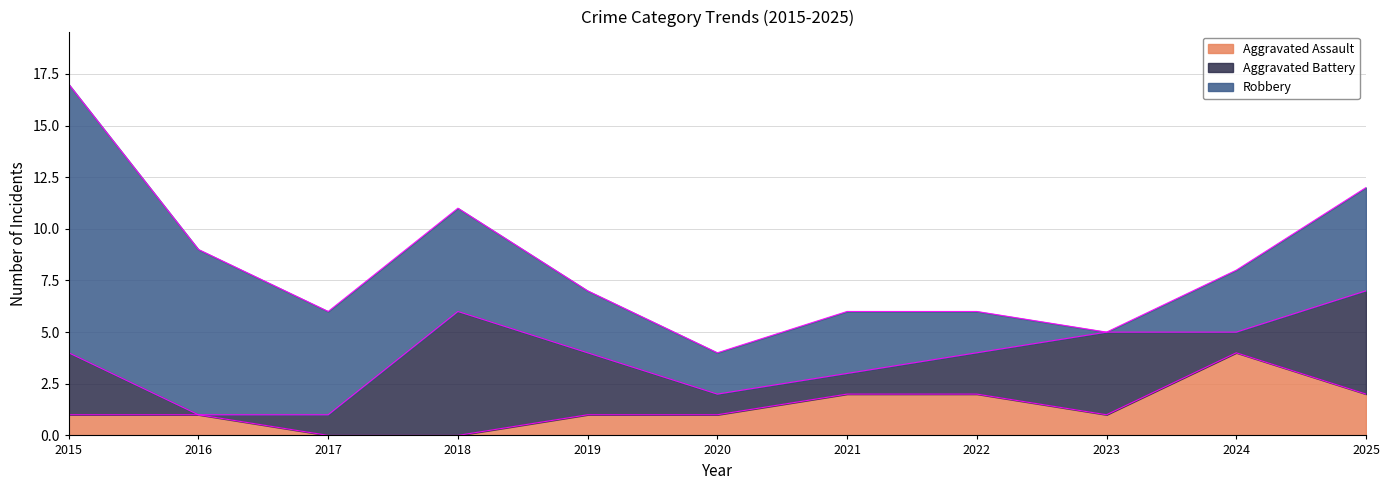

What is the total value across all series at 2016?

9